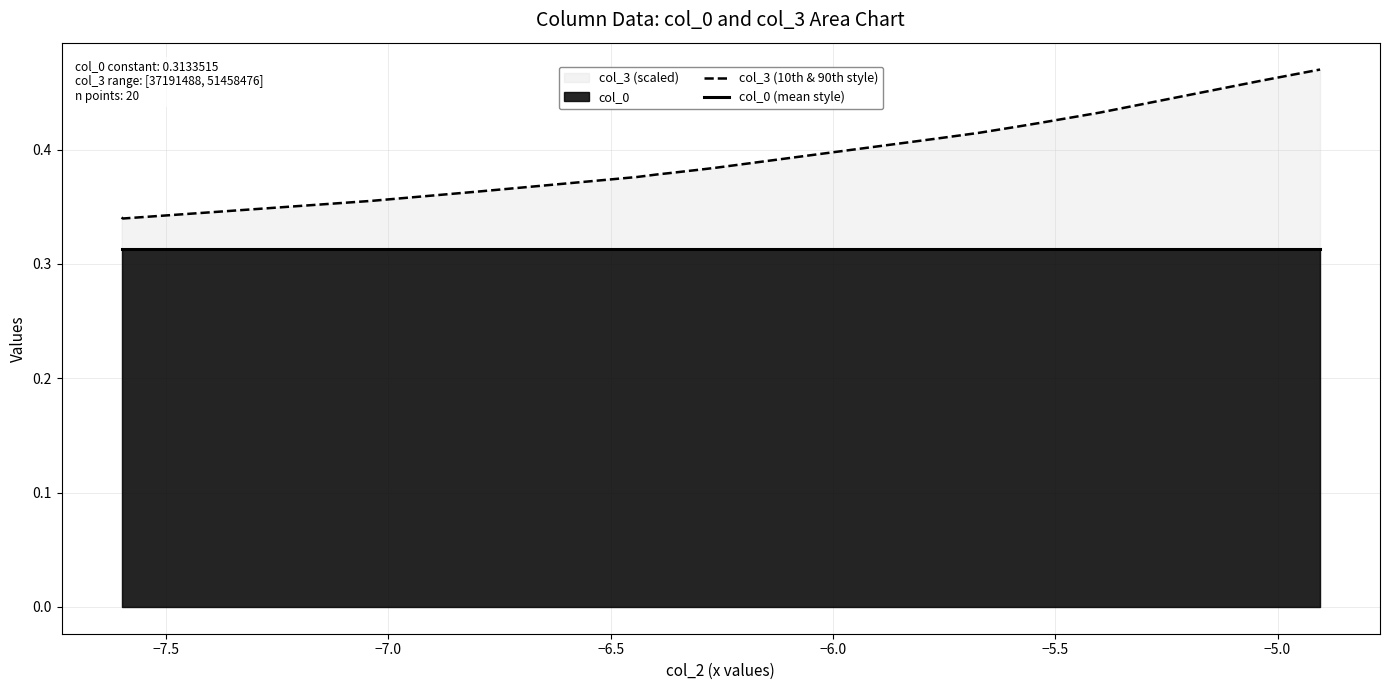

Rank the series by their average value, from lowest to highest.

col_0 (mean style), col_3 (10th & 90th style)